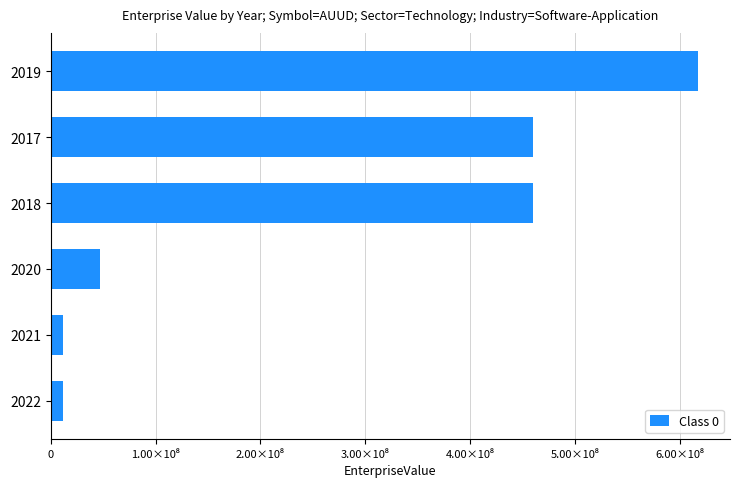

Are the bars horizontal?

Yes